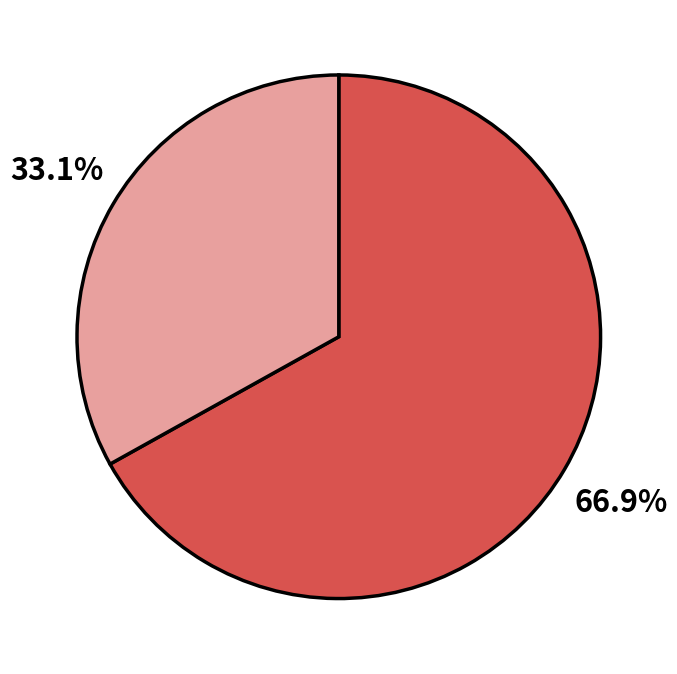

How many slices are in this pie chart?

2